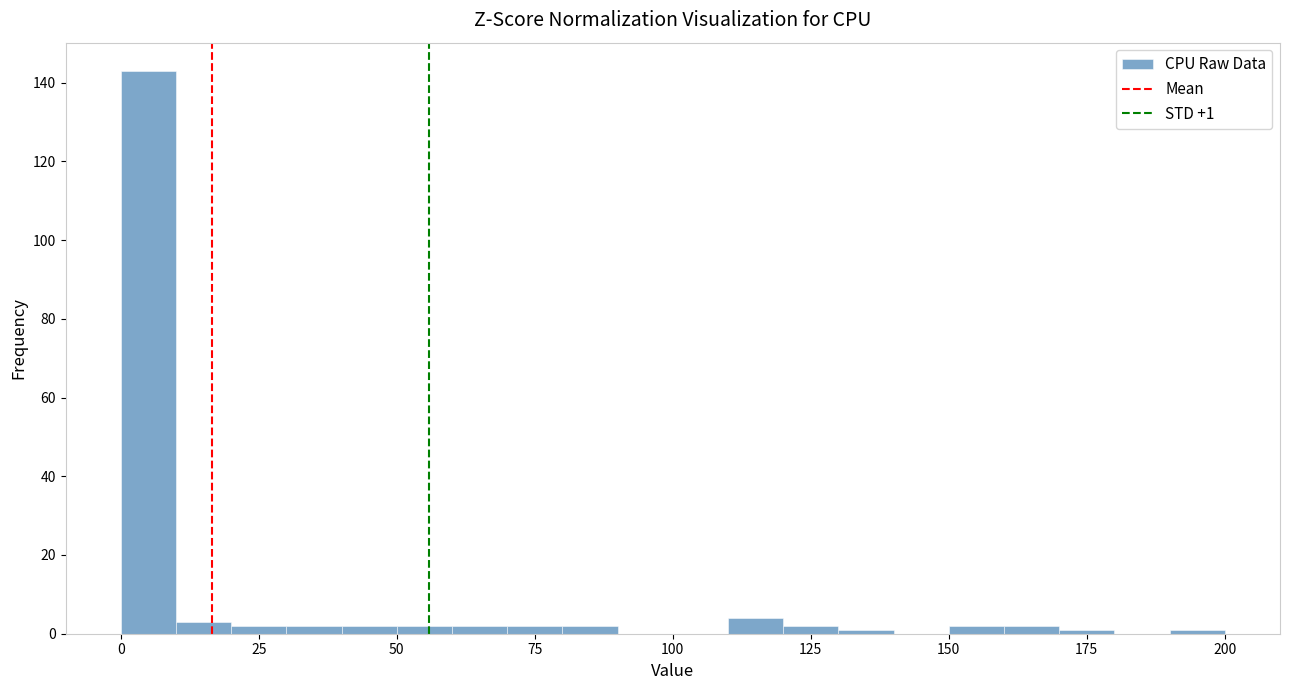

Around what value on the x-axis is the tallest bar? Give the approximate position of its centre, as read against the axis.

5